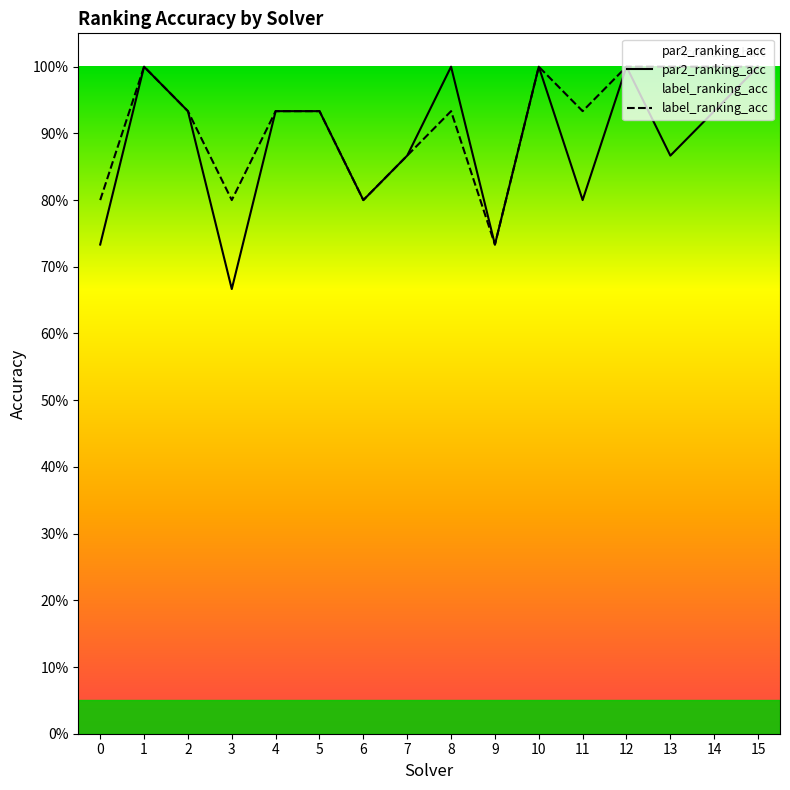

True or false: label_ranking_acc and par2_ranking_acc intersect in this chart.

False